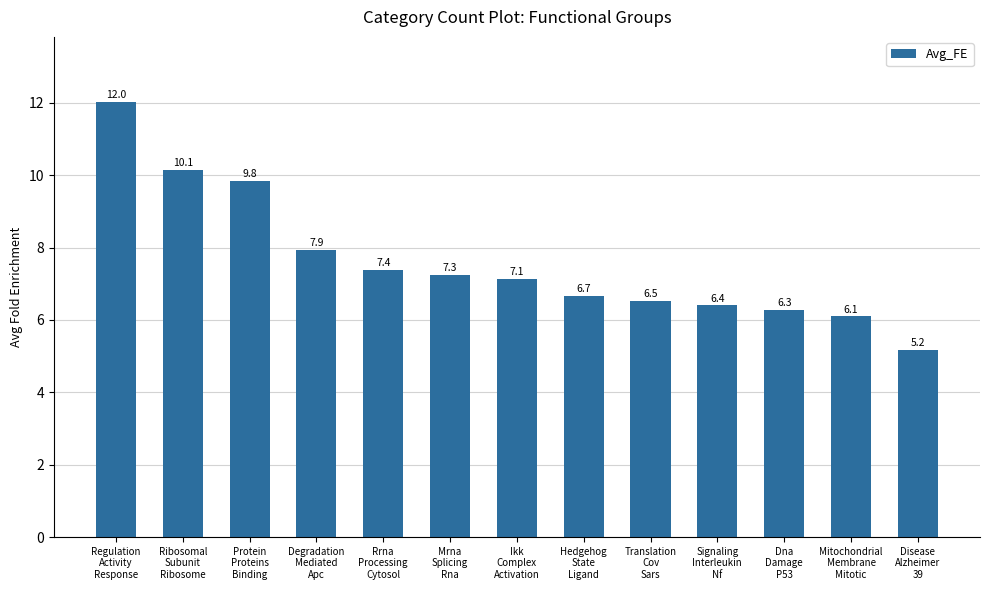

List the labels in order of value, smallest first.

Disease
Alzheimer
39, Mitochondrial
Membrane
Mitotic, Dna
Damage
P53, Signaling
Interleukin
Nf, Translation
Cov
Sars, Hedgehog
State
Ligand, Ikk
Complex
Activation, Mrna
Splicing
Rna, Rrna
Processing
Cytosol, Degradation
Mediated
Apc, Protein
Proteins
Binding, Ribosomal
Subunit
Ribosome, Regulation
Activity
Response